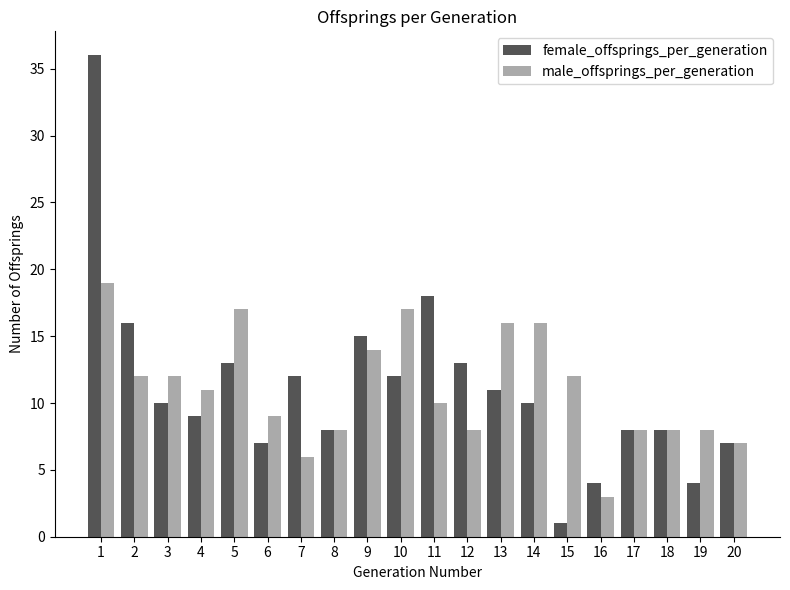

Is it true that male_offsprings_per_generation equals 11 at 4?

True